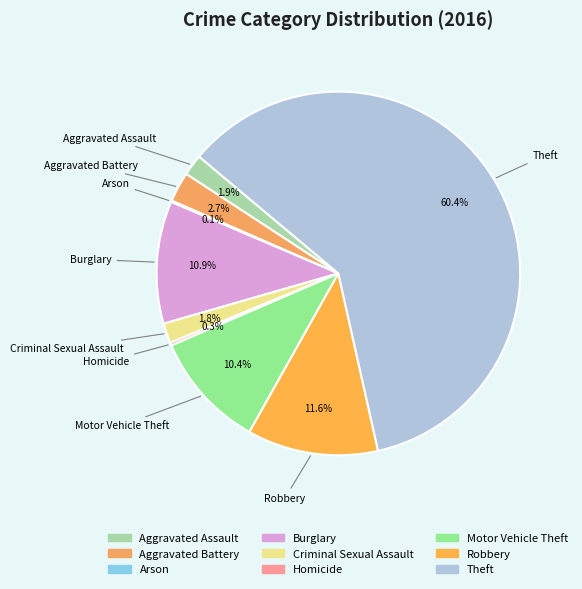

Which category has the biggest portion of the pie?

Theft